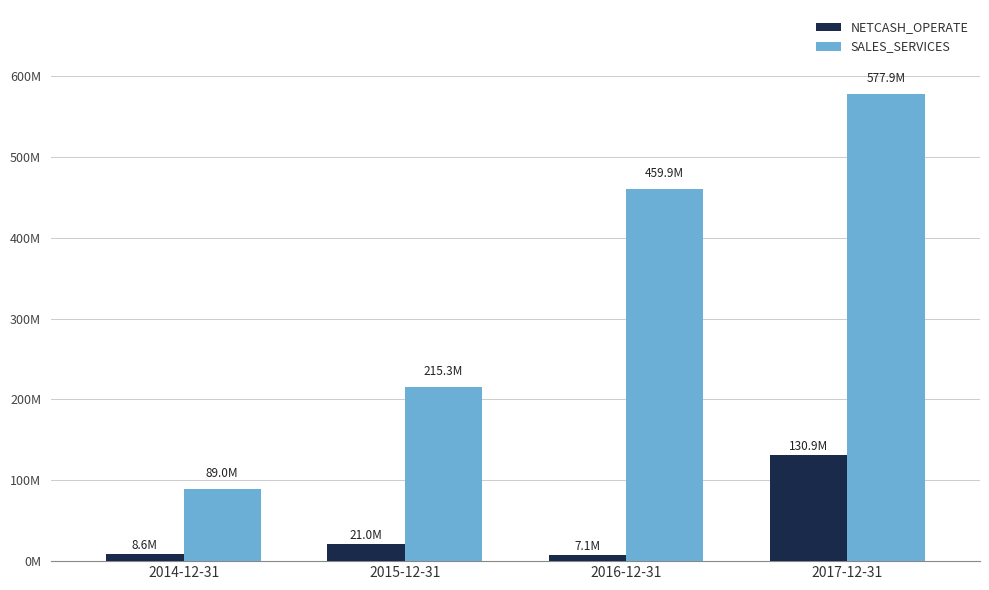

The SALES_SERVICES series shows 89035745.6 at 2014-12-31. True or false?

True